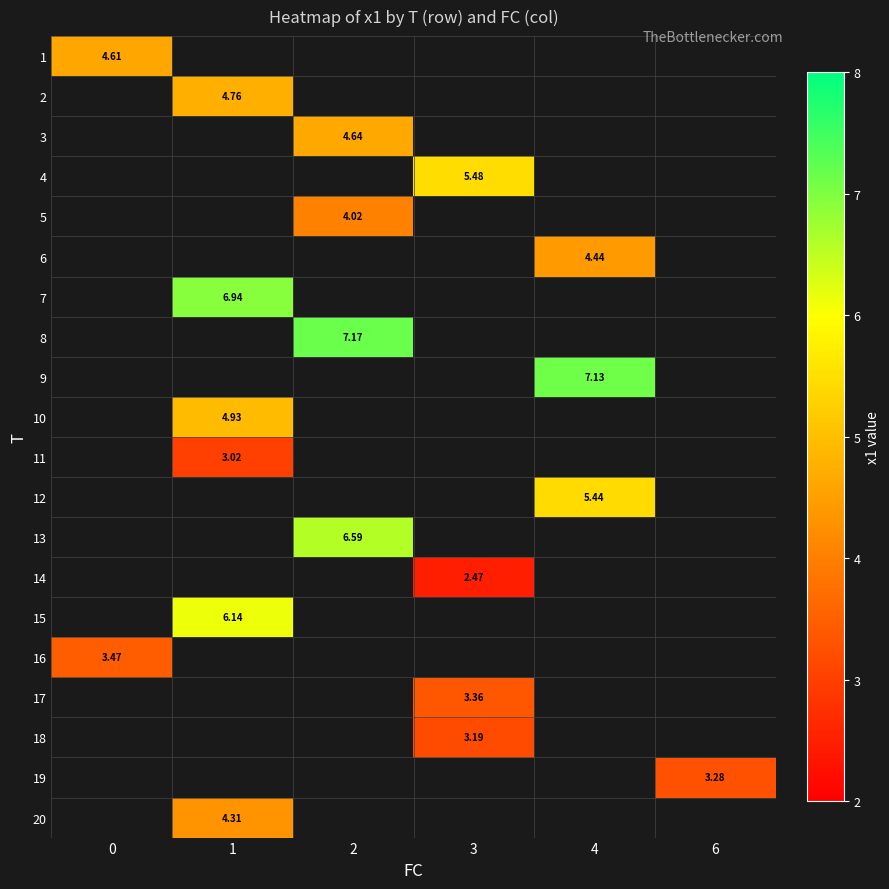

What is the total value across all series at 1?

30.1